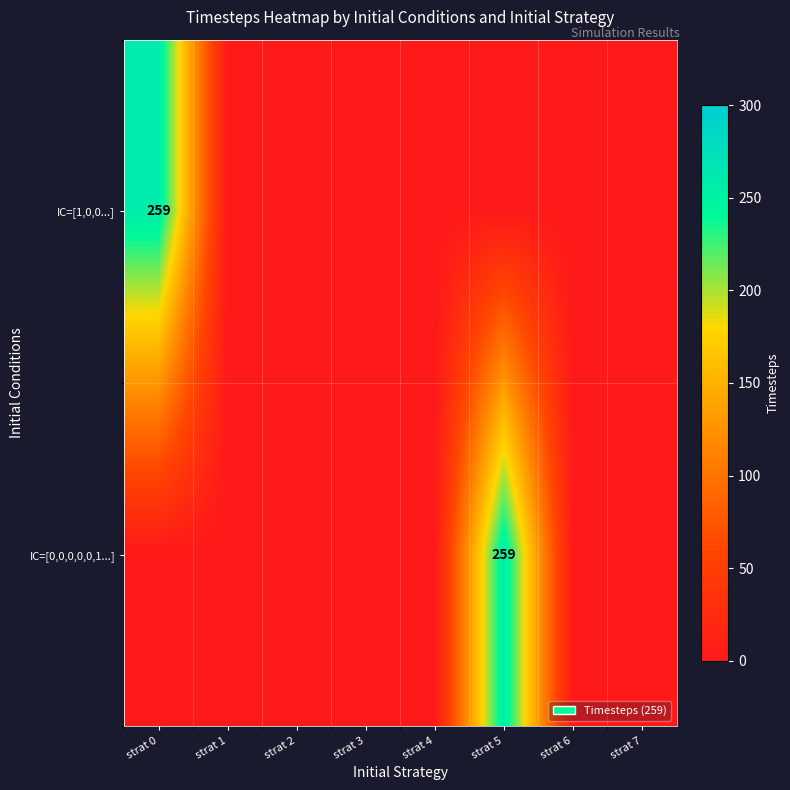

Which series has the largest range (max minus min)?

IC=[1,0,0...]